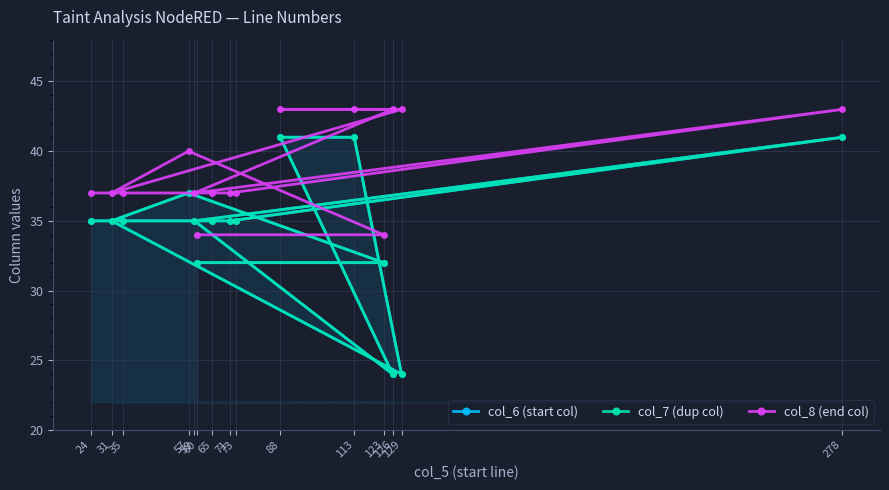

What are all the series names shown in the legend?

col_6 (start col), col_7 (dup col), col_8 (end col)